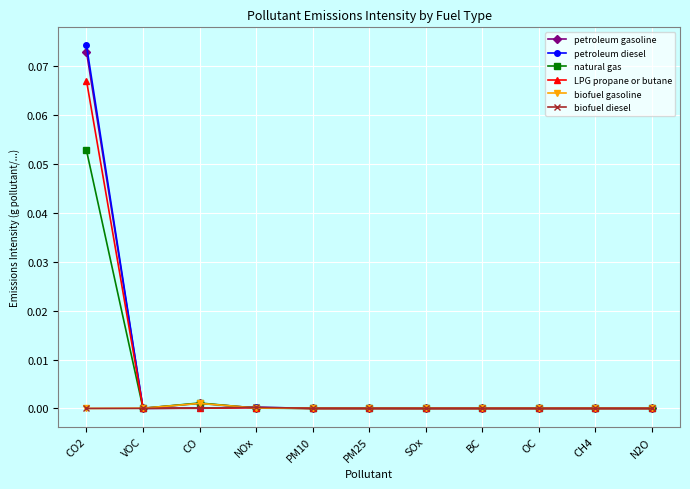

At which label does LPG propane or butane reach its peak?

CO2